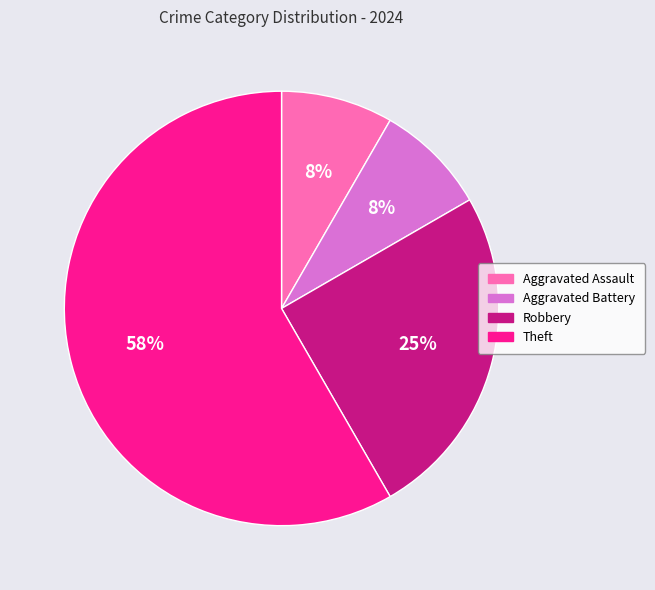

To the nearest percent, what percentage of the pie is Aggravated Assault?

8%